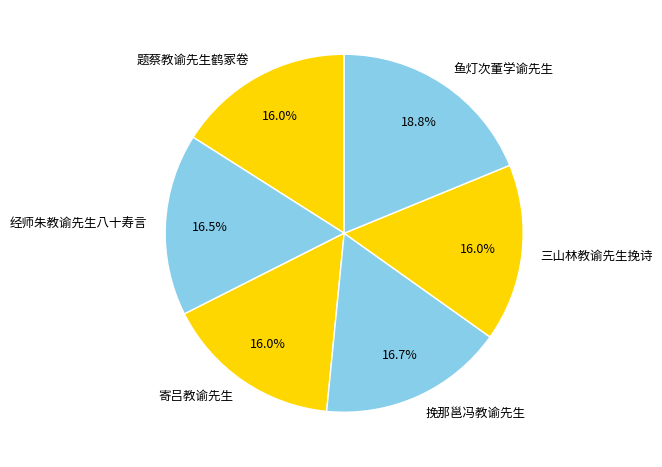

How many slices are in this pie chart?

6